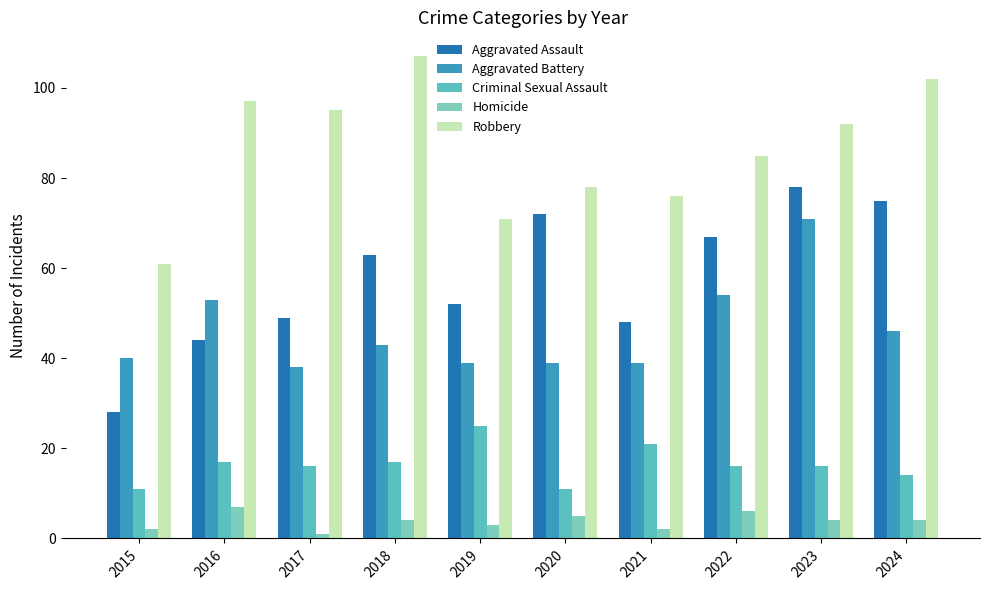

What is the minimum value for Aggravated Battery?

38